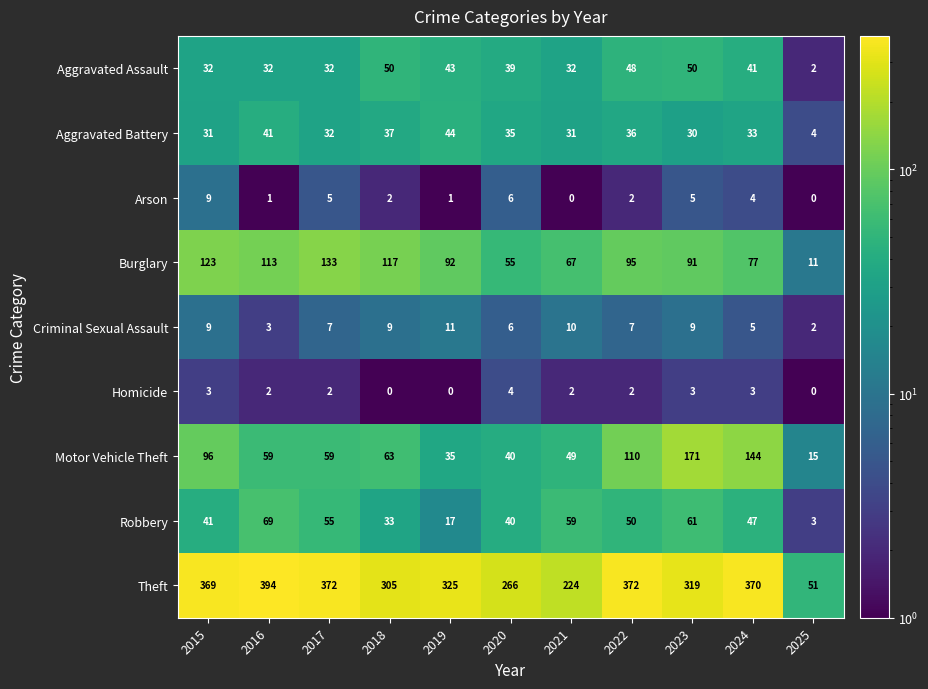

What is the sum of the Arson values at 2024 and 2017?

9